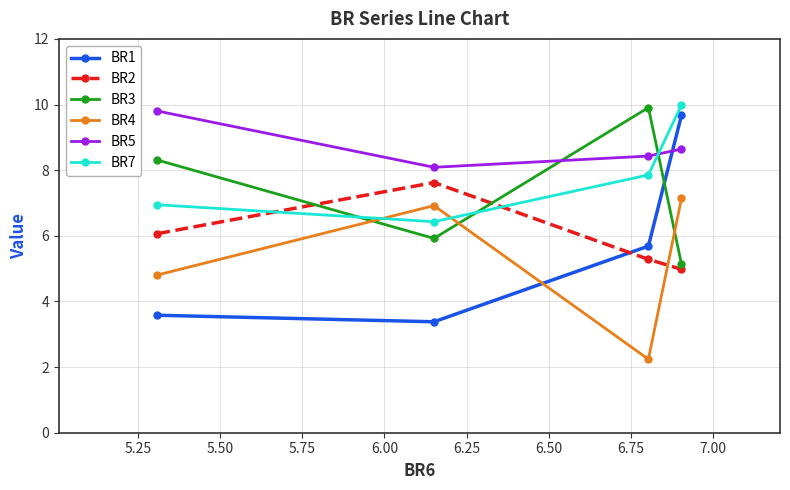

True or false: BR7 and BR4 cross at least once.

True